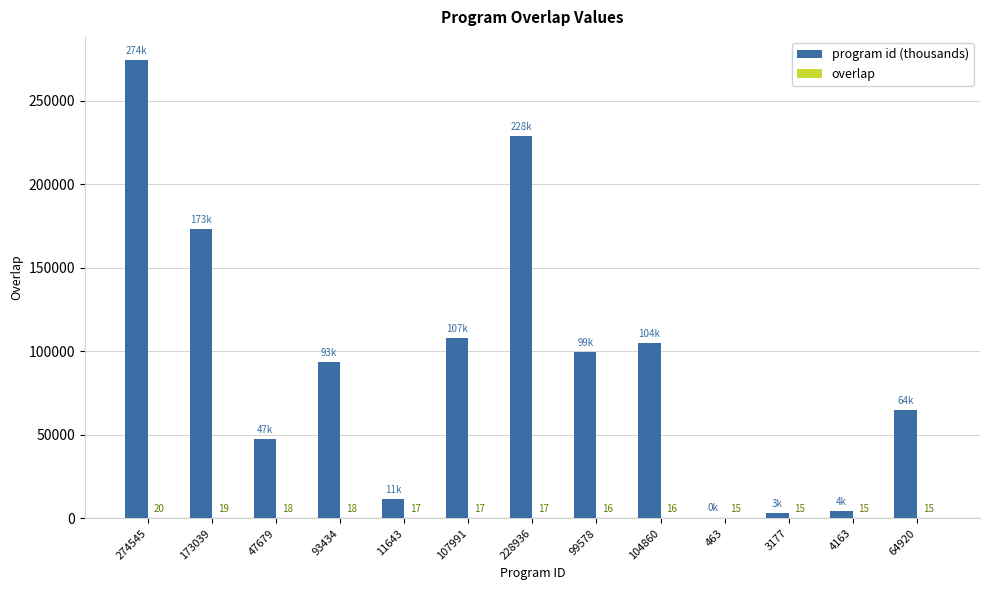

What is the maximum value for program id (thousands)?

274545